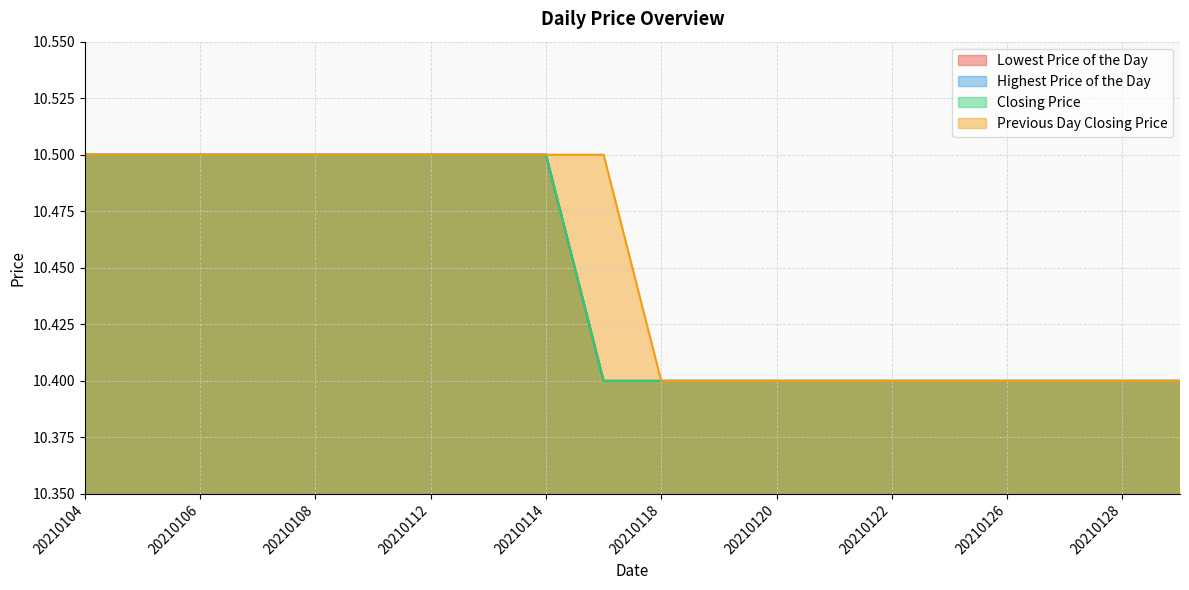

Rank the categories by Highest Price of the Day value from lowest to highest.

20210115, 20210118, 20210119, 20210120, 20210121, 20210122, 20210125, 20210126, 20210127, 20210128, 20210129, 20210104, 20210105, 20210106, 20210107, 20210108, 20210111, 20210112, 20210113, 20210114